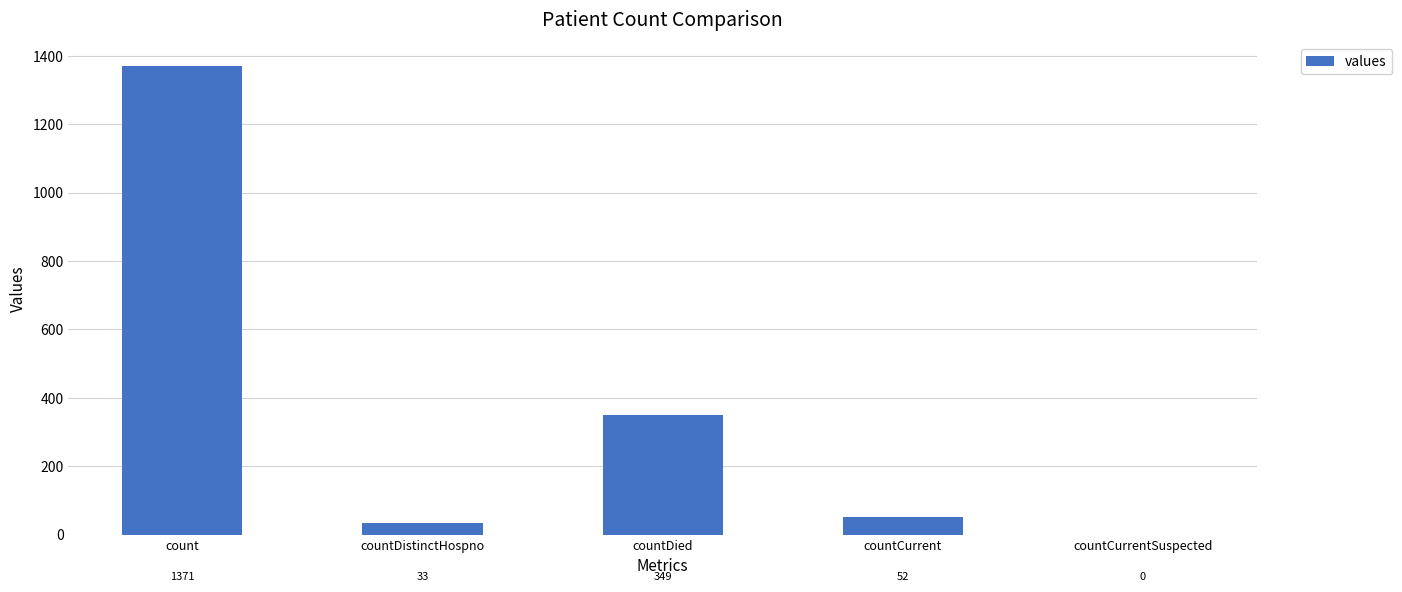

At which label does the data first exceed 52?

count